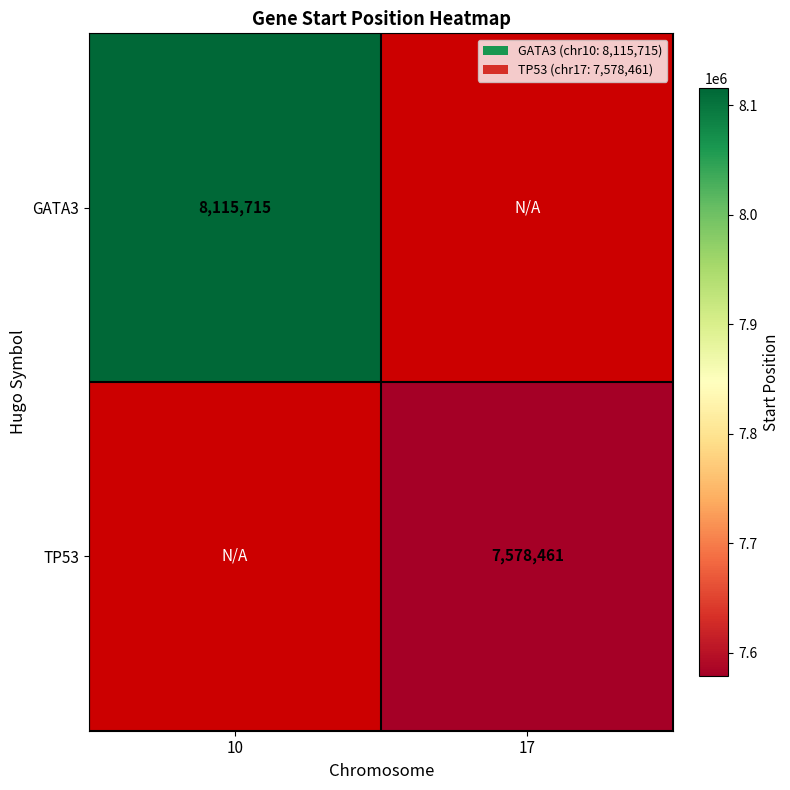

At how many categories does at least one series exceed 7755822?

1